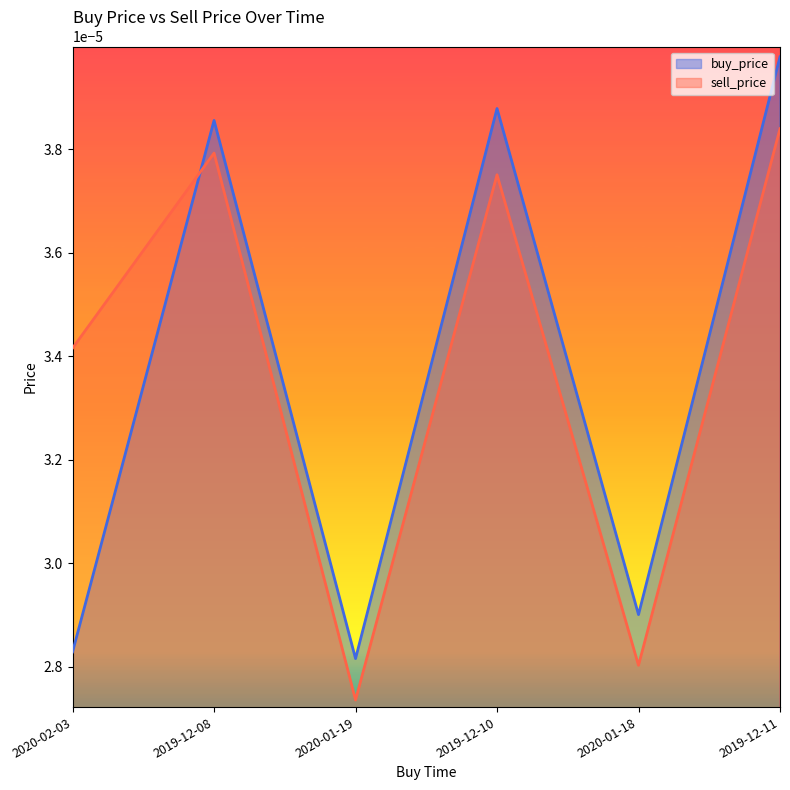

Which series has the largest total across all categories?

sell_price